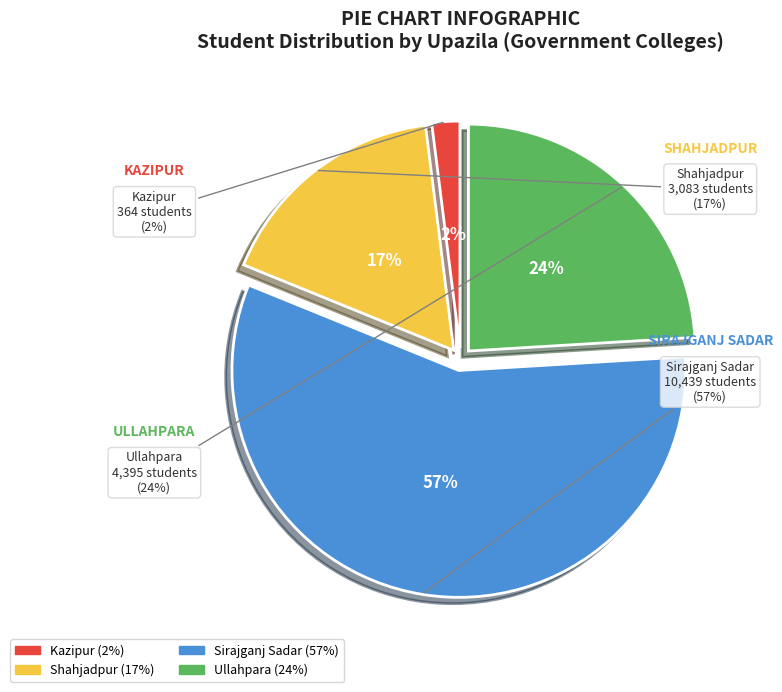

Which category accounts for the majority?

Sirajganj Sadar